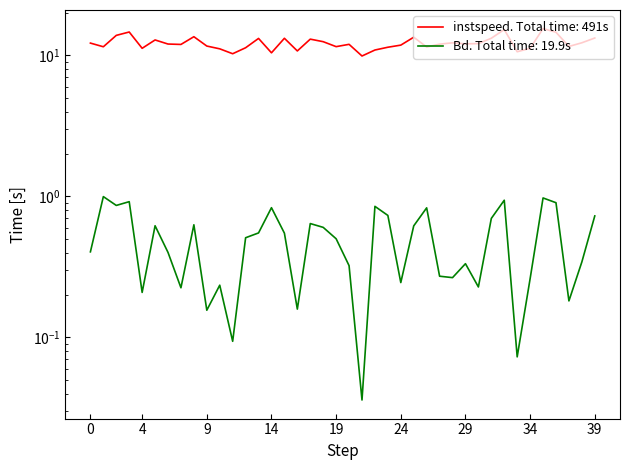

How many data points in instspeed are less than 12?

19